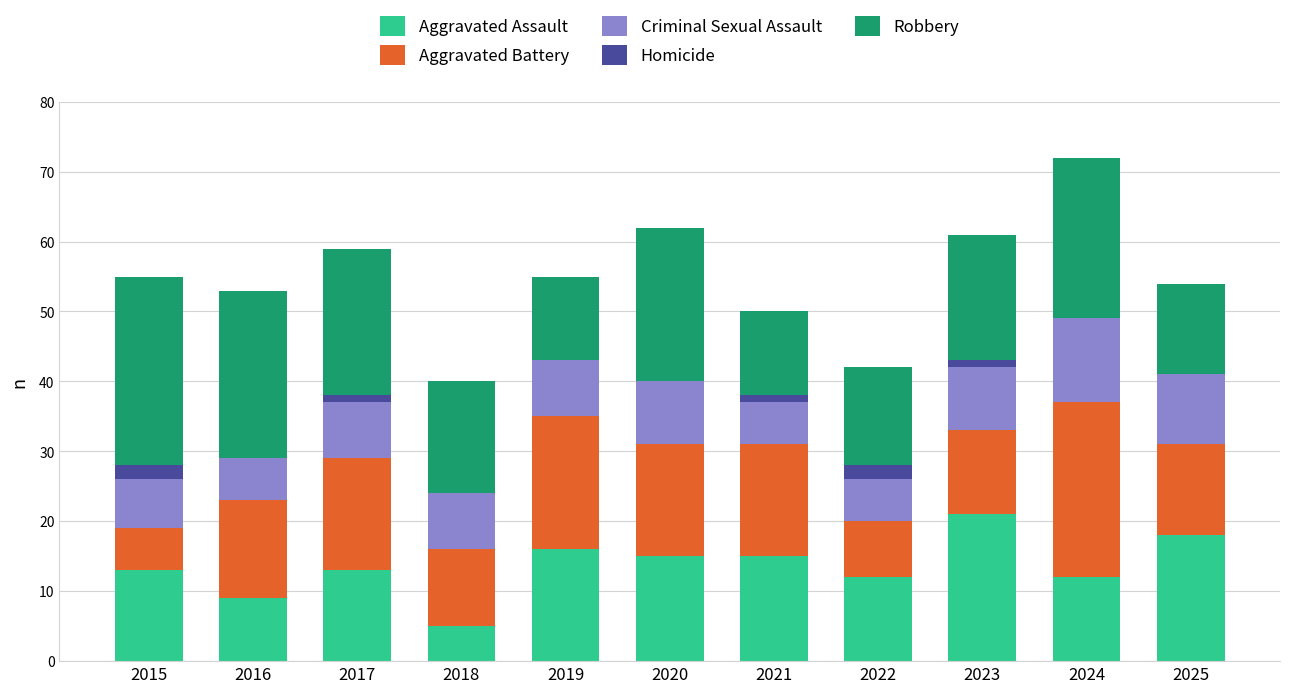

Does the chart contain stacked bars?

Yes